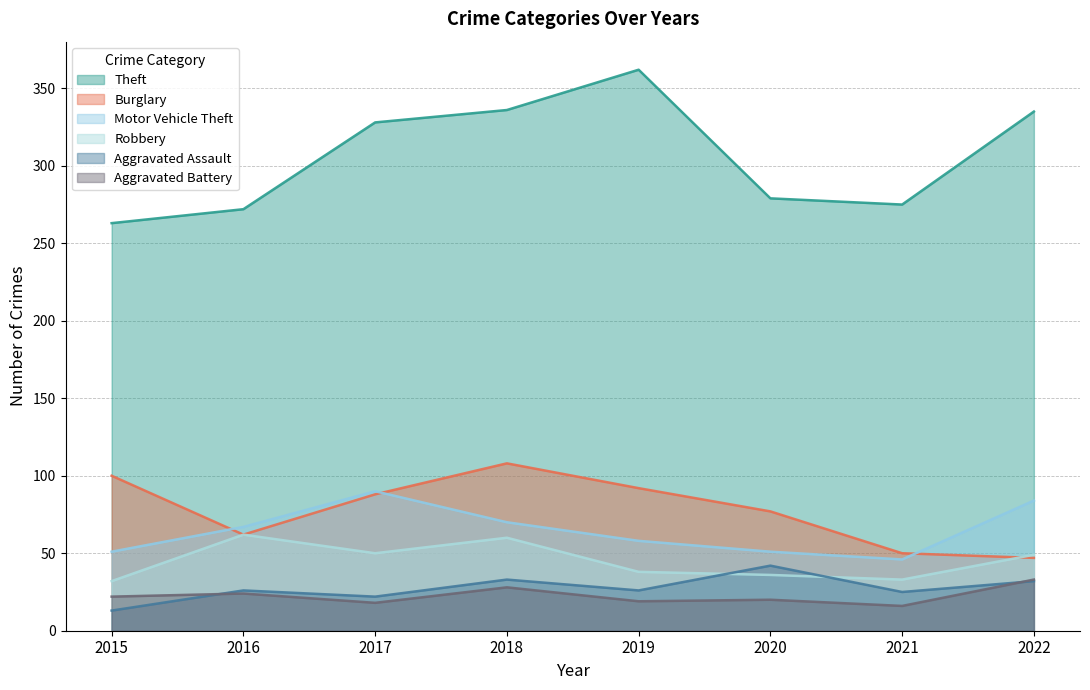

True or false: Theft and Aggravated Battery cross at least once.

False